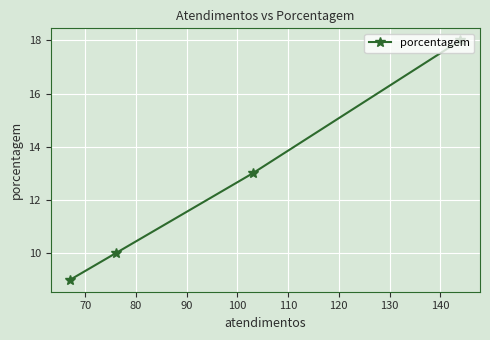

What is the difference between the maximum and second lowest values?

8